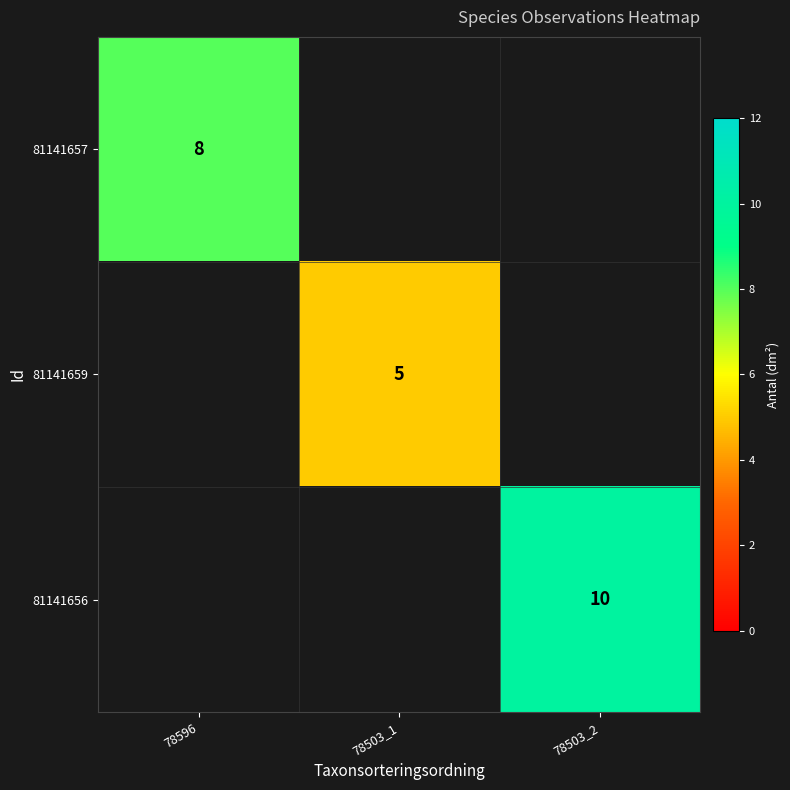

The value of 81141657 at 78596 is 5.6. True or false?

False